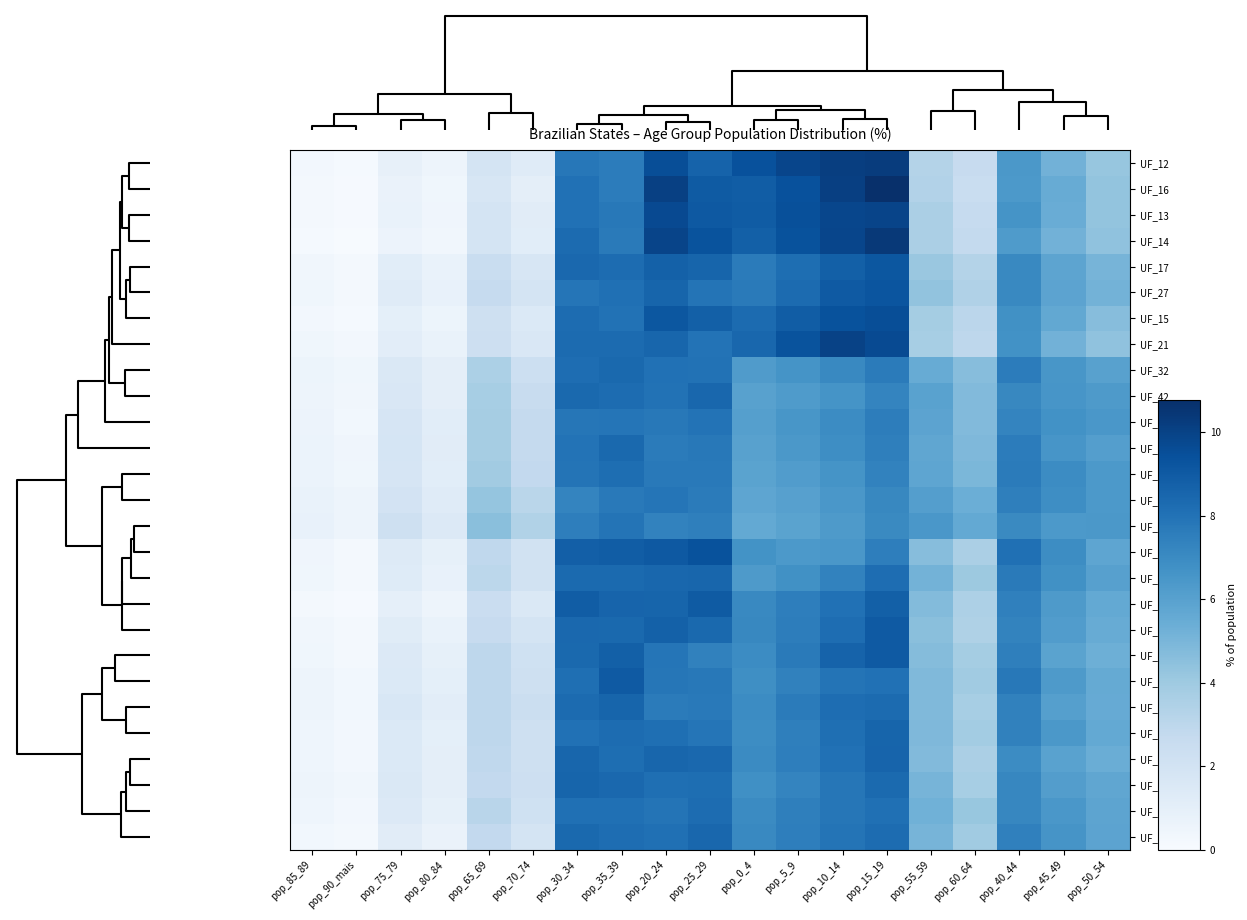

Count the number of categories in the chart.

19